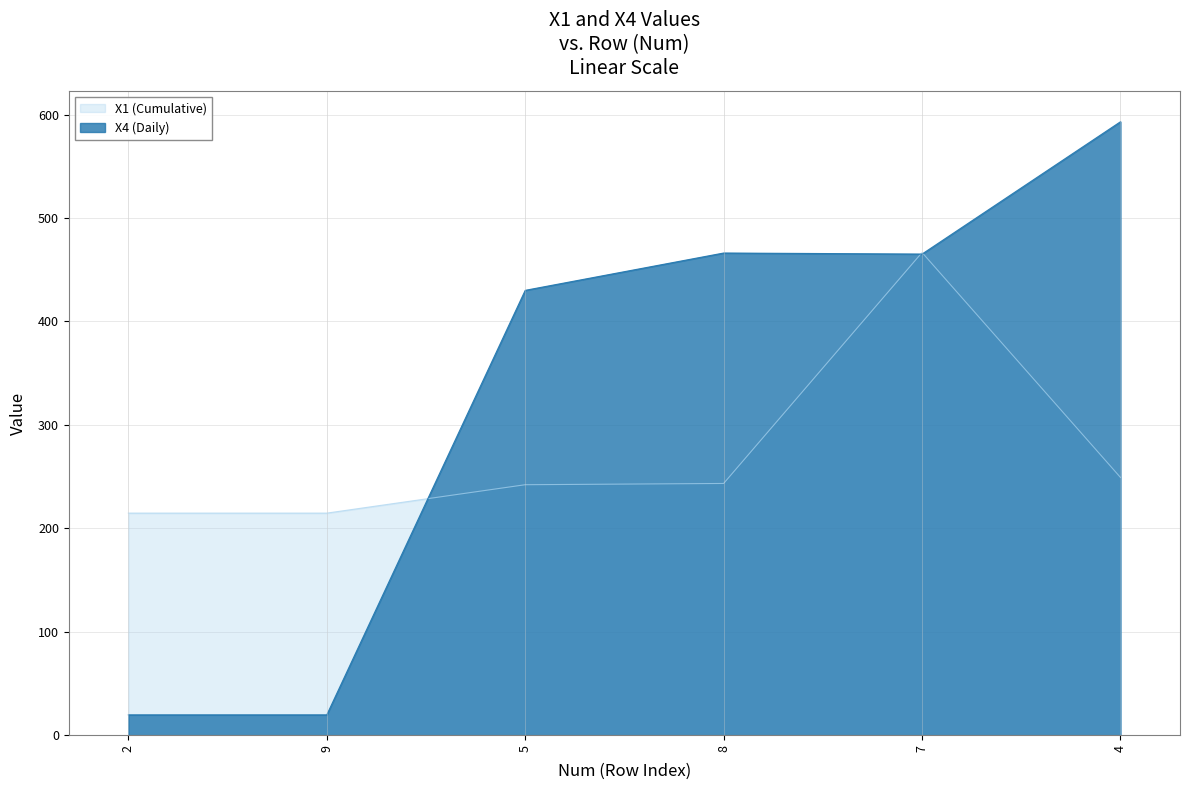

What is the highest value of the X1 series?

466.7